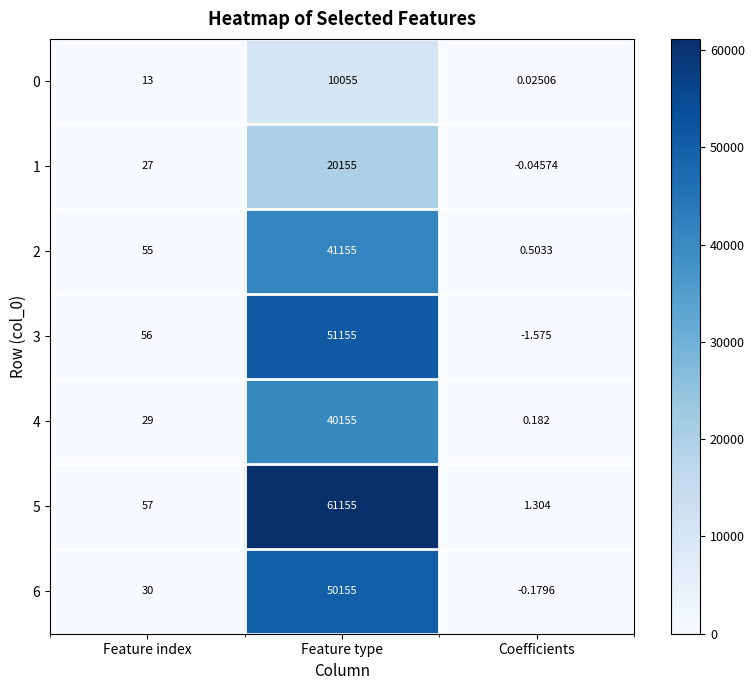

List the labels in order of 3 value, largest first.

Feature type, Feature index, Coefficients